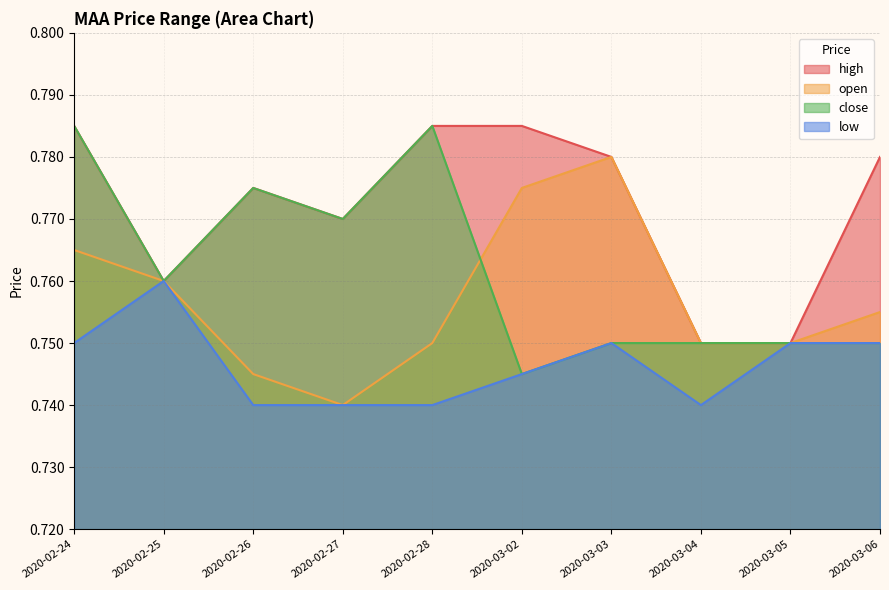

What is the smallest value displayed?

0.7